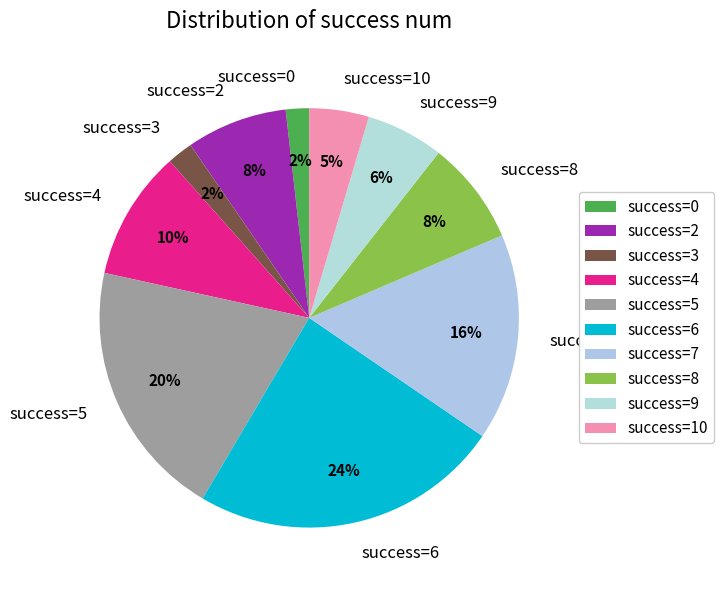

Combined, do success=0 and success=10 account for over 50%?

No